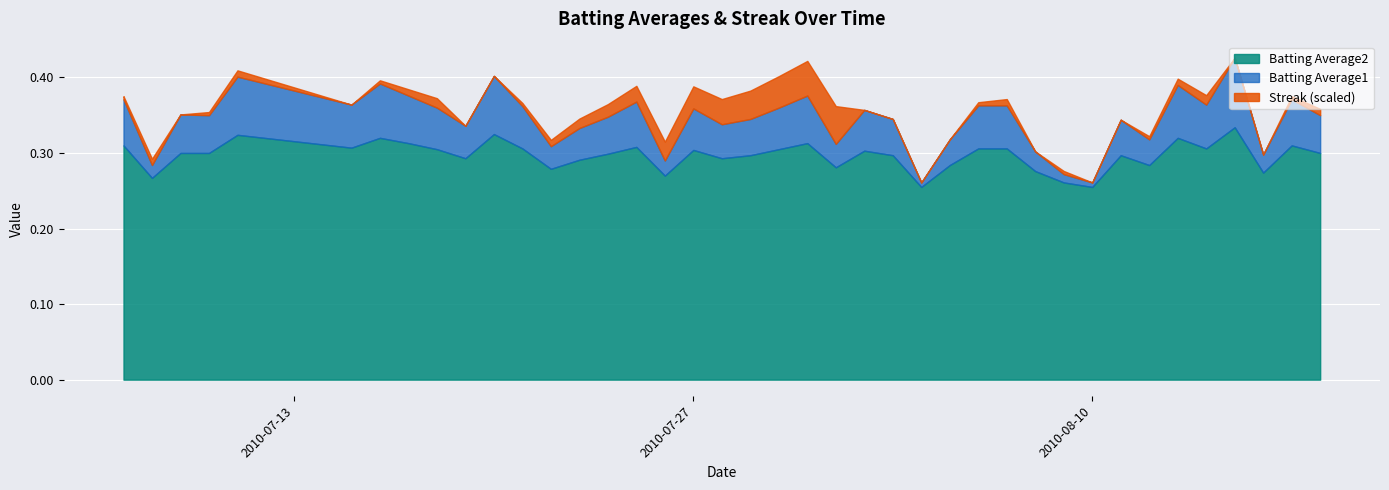

Reading right to left, list all the values displayed in this chart.

Batting Average1: 0.3	0.3	0.3	0.3	0.3	0.3	0.3	0.3	0.3	0.3	0.3	0.3	0.3	0.3	0.3	0.3	0.3	0.3	0.3	0.3	0.3	0.3	0.3	0.3	0.3	0.3	0.3	0.3	0.3	0.3	0.3	0.3	0.3	0.3	0.3	0.3	0.3	0.3	0.3	0.3
Batting Average2: 0.3	0.3	0.3	0.3	0.3	0.3	0.3	0.3	0.3	0.3	0.3	0.3	0.3	0.3	0.3	0.3	0.3	0.3	0.3	0.3	0.3	0.3	0.3	0.3	0.3	0.3	0.3	0.3	0.3	0.3	0.3	0.3	0.3	0.3	0.3	0.3	0.3	0.3	0.3	0.3
Streak: 4.0	2.0	0.0	0.0	6.0	4.0	2.0	0.0	0.0	2.0	0.0	4.0	2.0	0.0	0.0	0.0	0.0	24.0	22.0	20.0	18.0	16.0	14.0	12.0	10.0	8.0	6.0	4.0	2.0	0.0	0.0	6.0	4.0	2.0	0.0	4.0	2.0	0.0	4.0	2.0